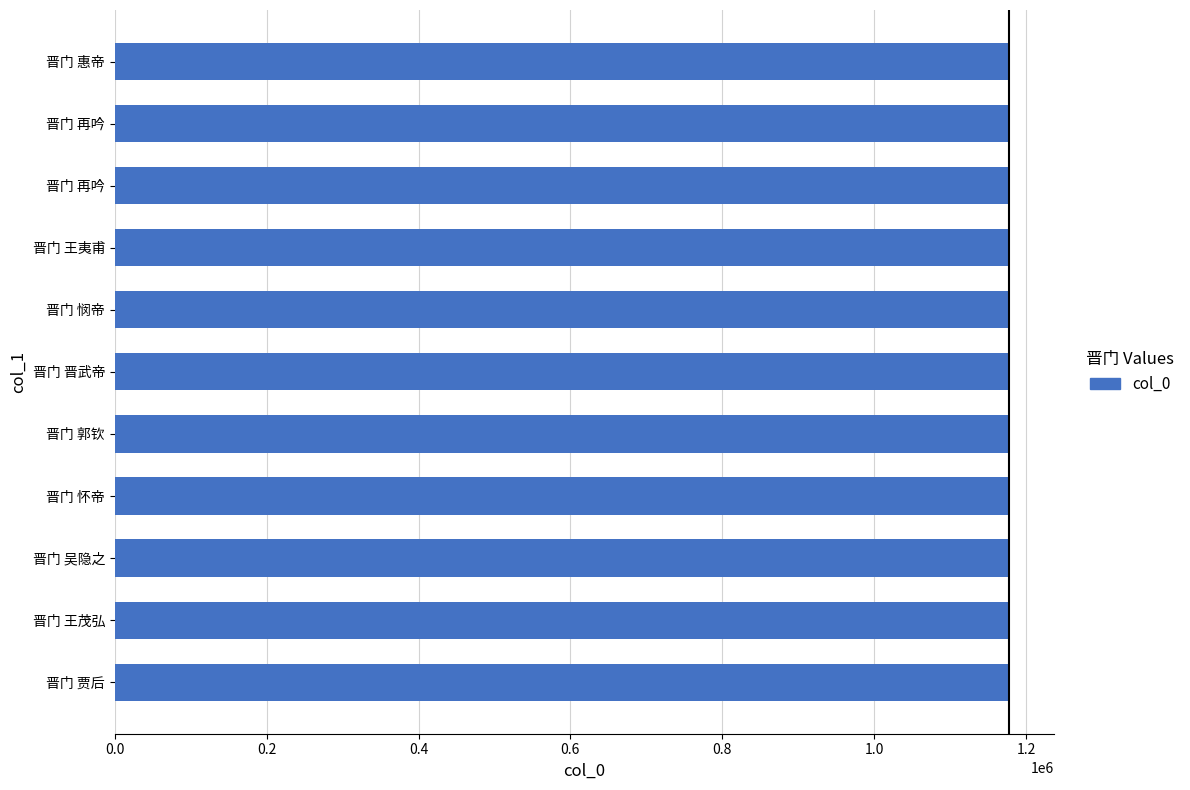

Are the bars horizontal?

Yes